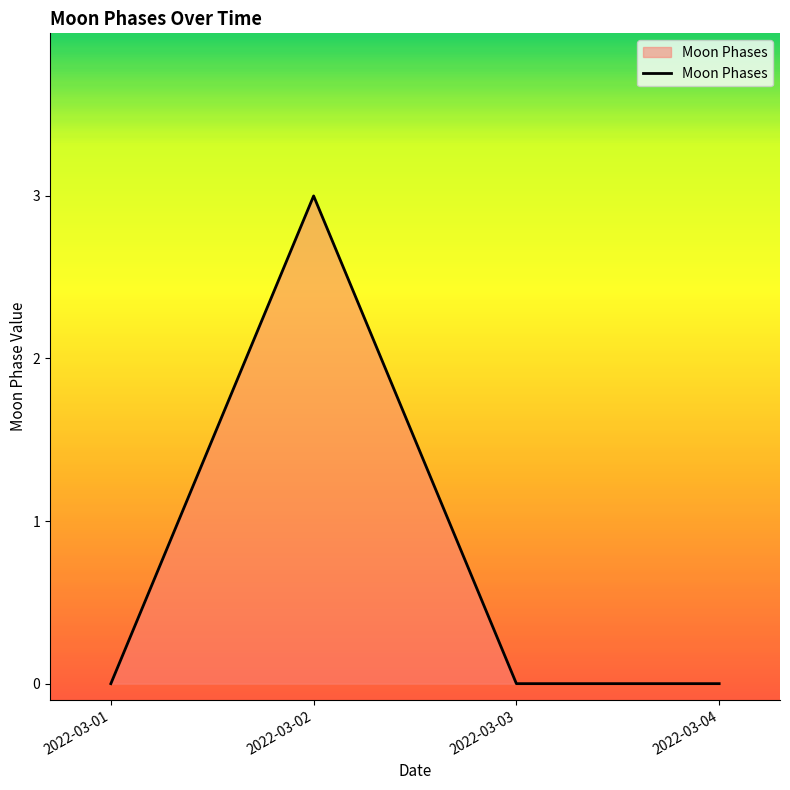

The value at 2022-03-01 is -2. True or false?

False